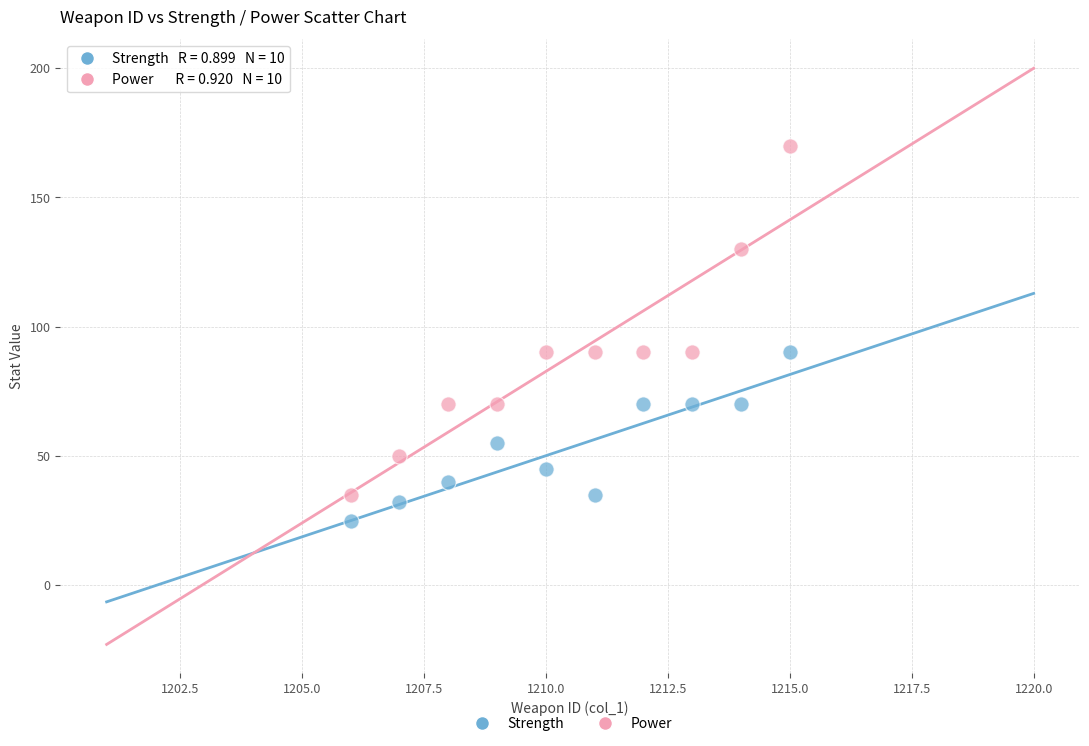

What are all the series names shown in the legend?

Strength, Power